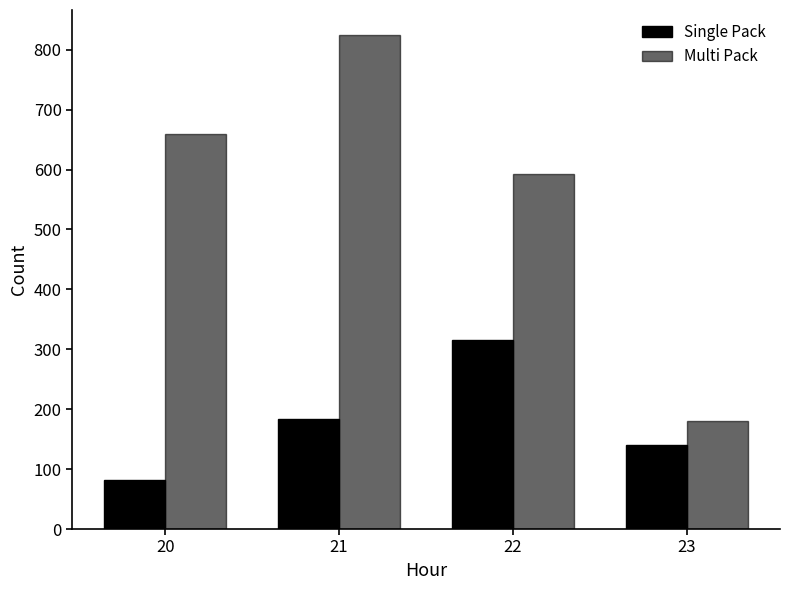

How many groups of bars are there?

4